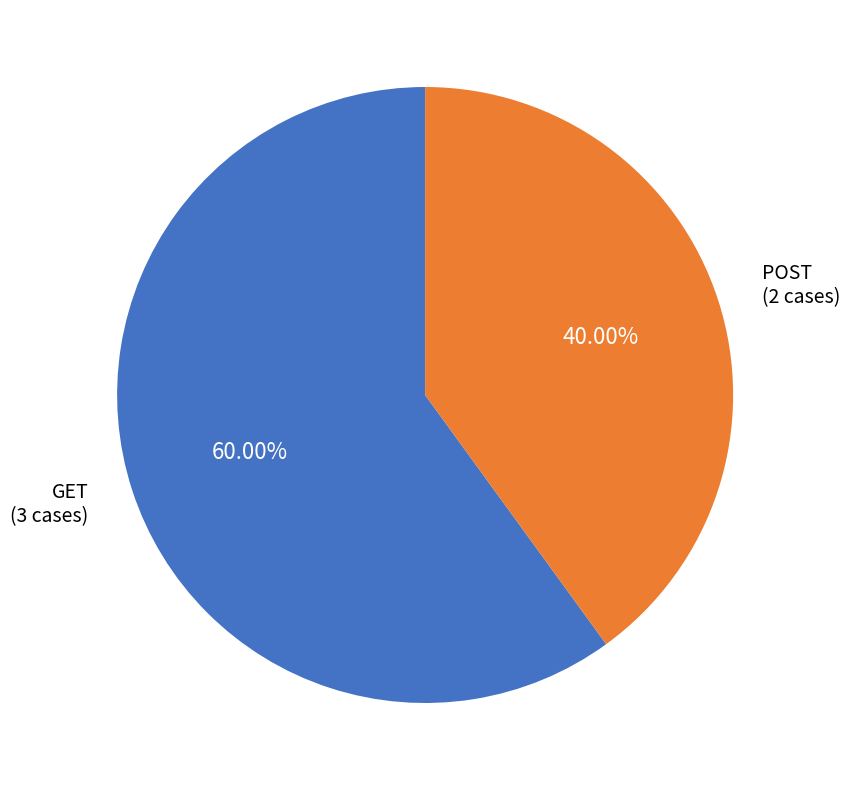

Does any single category account for the majority?

Yes